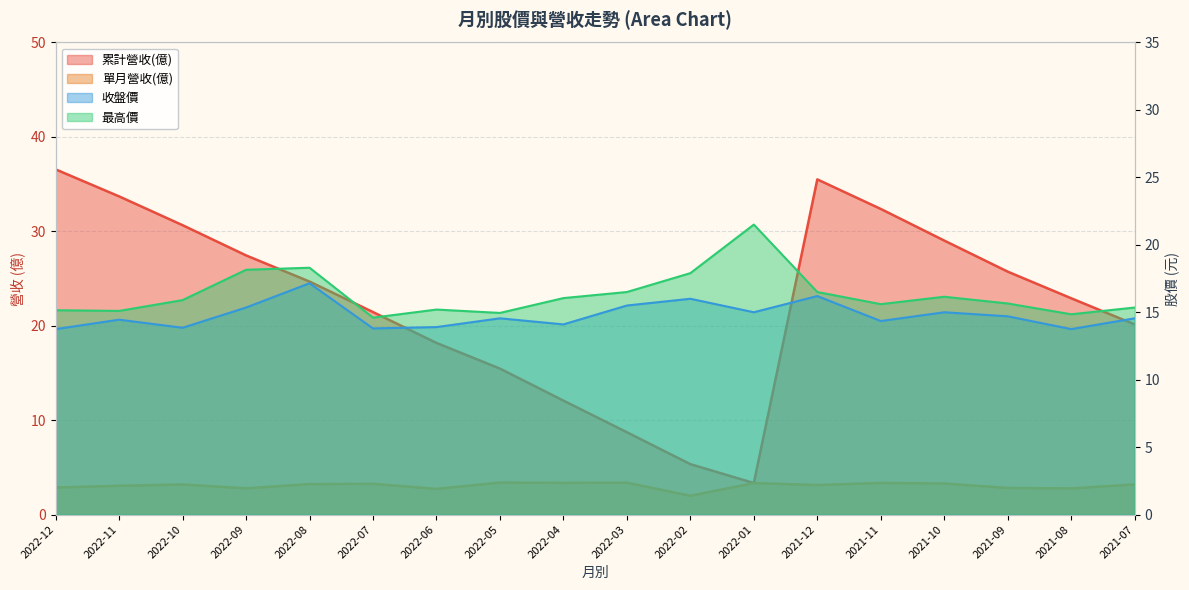

How many lines are shown in the chart?

4